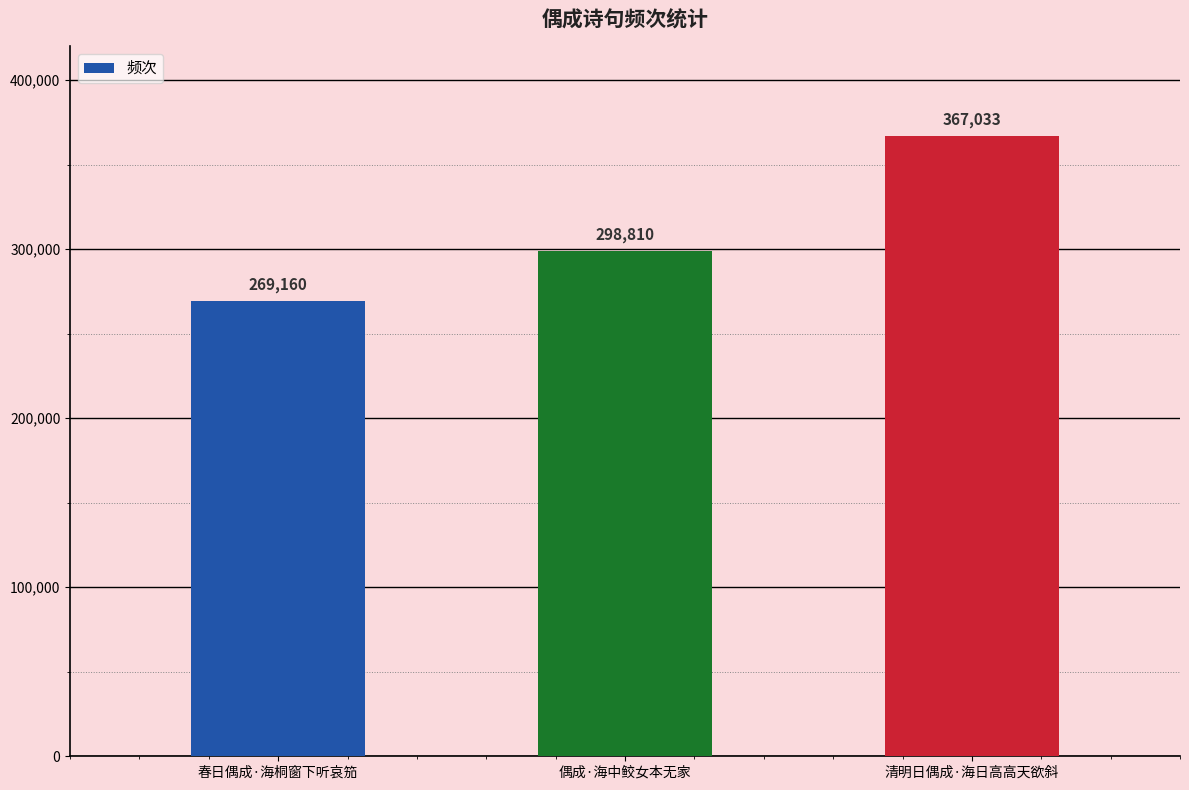

What is the change in value from 春日偶成·海桐窗下听哀笳 to 偶成·海中鲛女本无家?

+29650